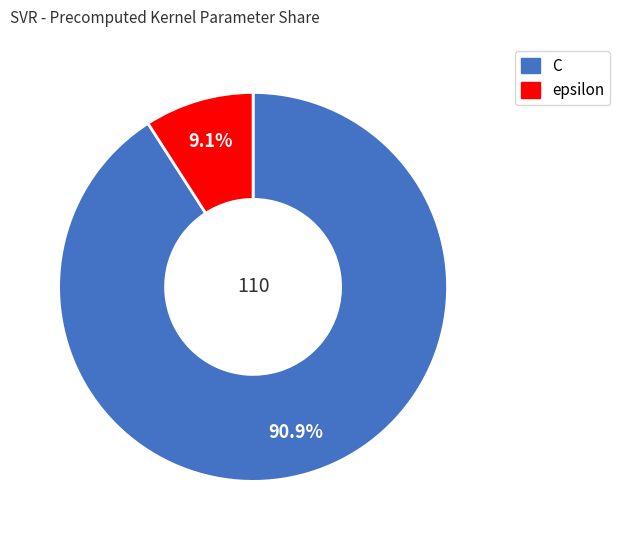

What is the smallest slice in the pie chart?

epsilon